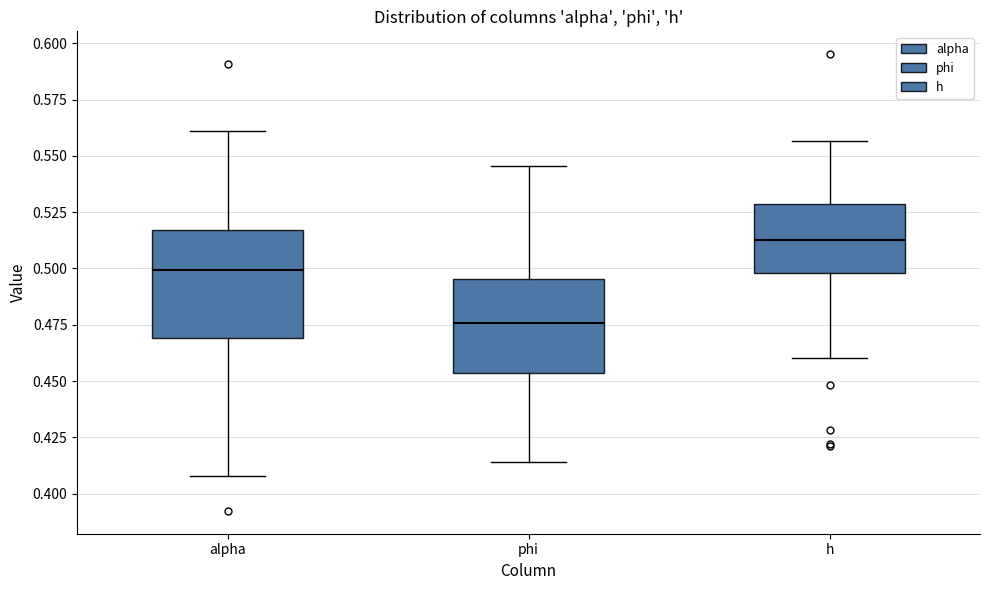

Which box is the tallest, from its lower edge to its upper edge?

alpha